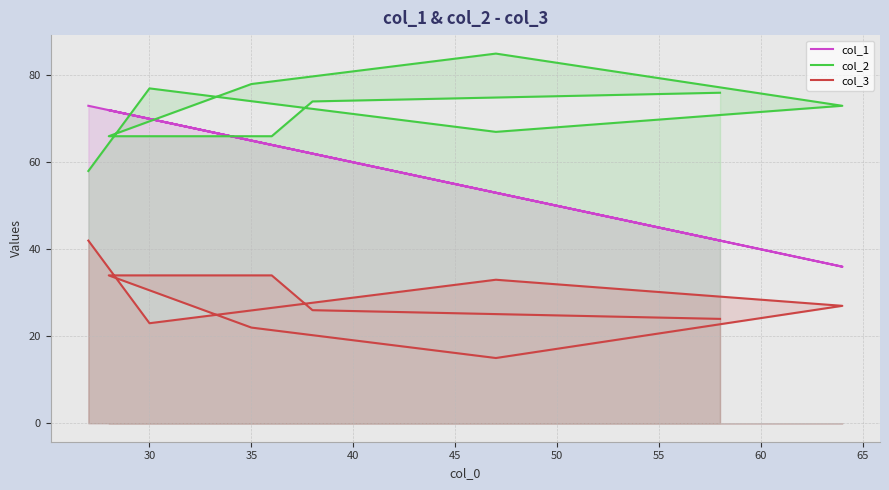

What are all the series names shown in the legend?

col_1, col_2, col_3